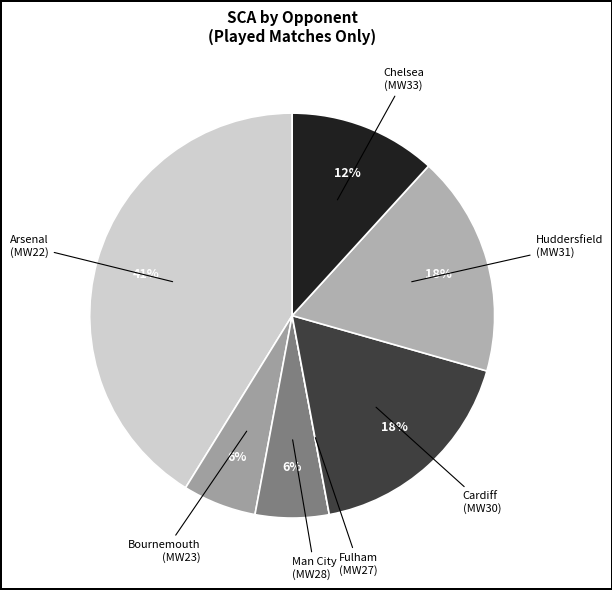

To the nearest percent, what portion does Arsenal (MW22) represent?

41%